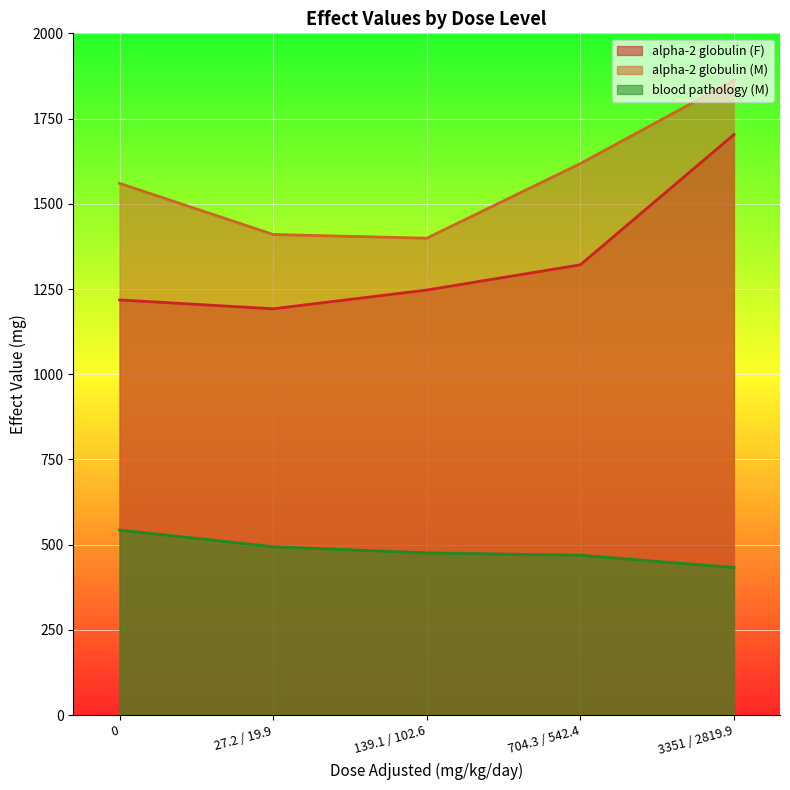

Reading left to right, list all the values displayed in this chart.

alpha-2 globulin (F): 0=1218	27.2 / 19.9=1192	139.1 / 102.6=1247	704.3 / 542.4=1321	3351 / 2819.9=1703
alpha-2 globulin (M): 0=1560	27.2 / 19.9=1410	139.1 / 102.6=1399	704.3 / 542.4=1618	3351 / 2819.9=1862
blood pathology (M): 0=543	27.2 / 19.9=494	139.1 / 102.6=476	704.3 / 542.4=469	3351 / 2819.9=433